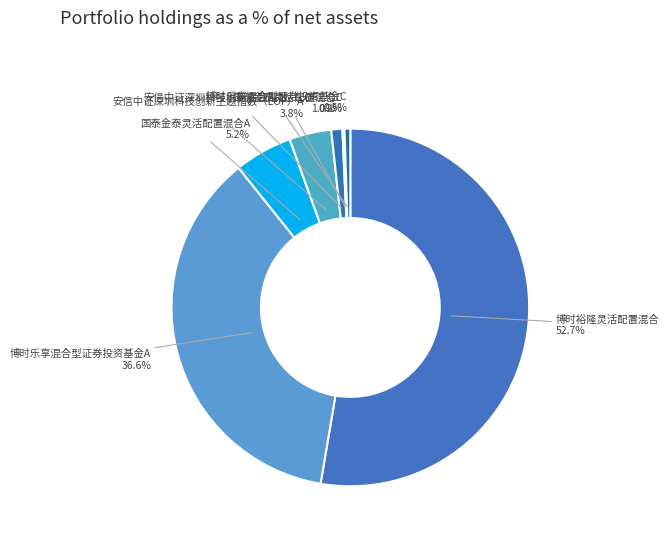

To the nearest percent, what is the average slice percentage?

14%